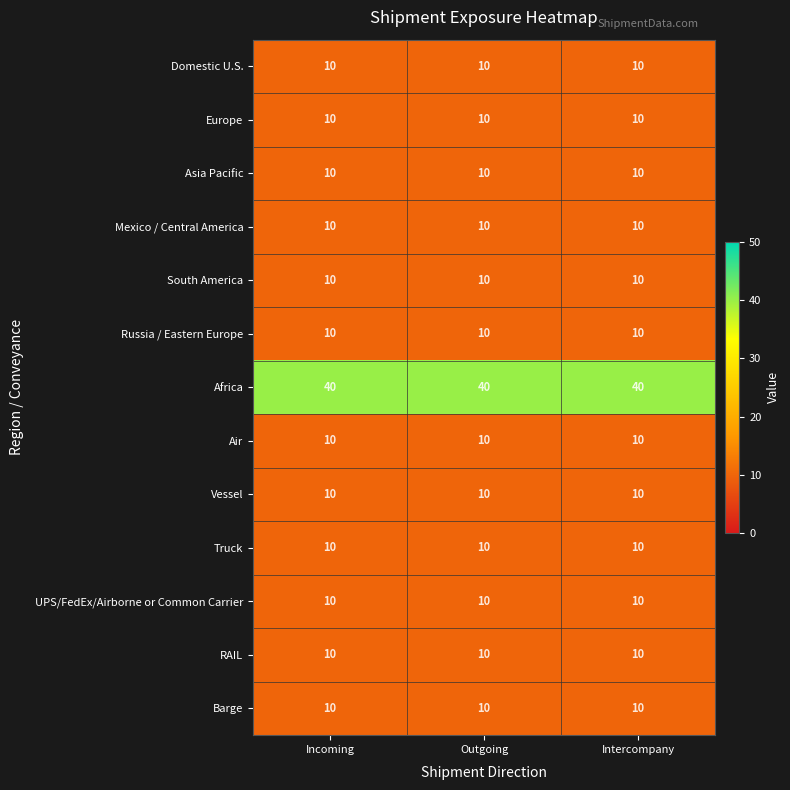

The value of Vessel at Outgoing is 10. True or false?

True